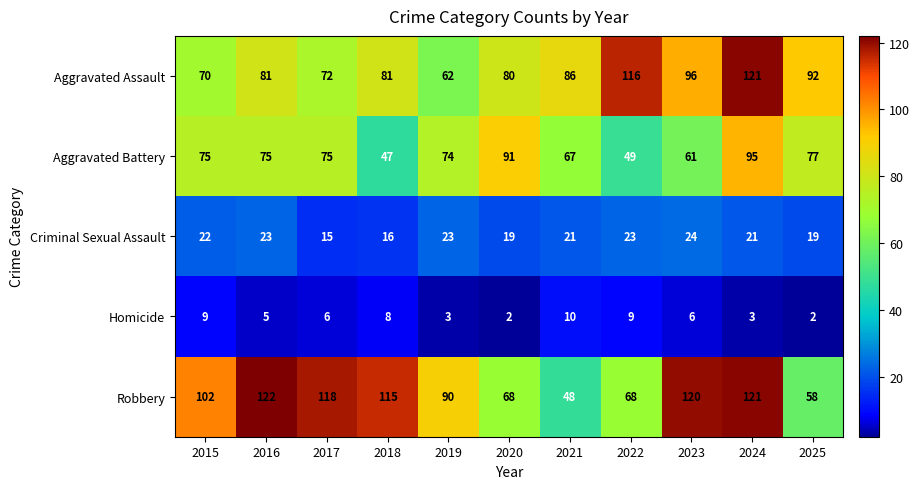

What is the approximate value of Criminal Sexual Assault at 2022?

23